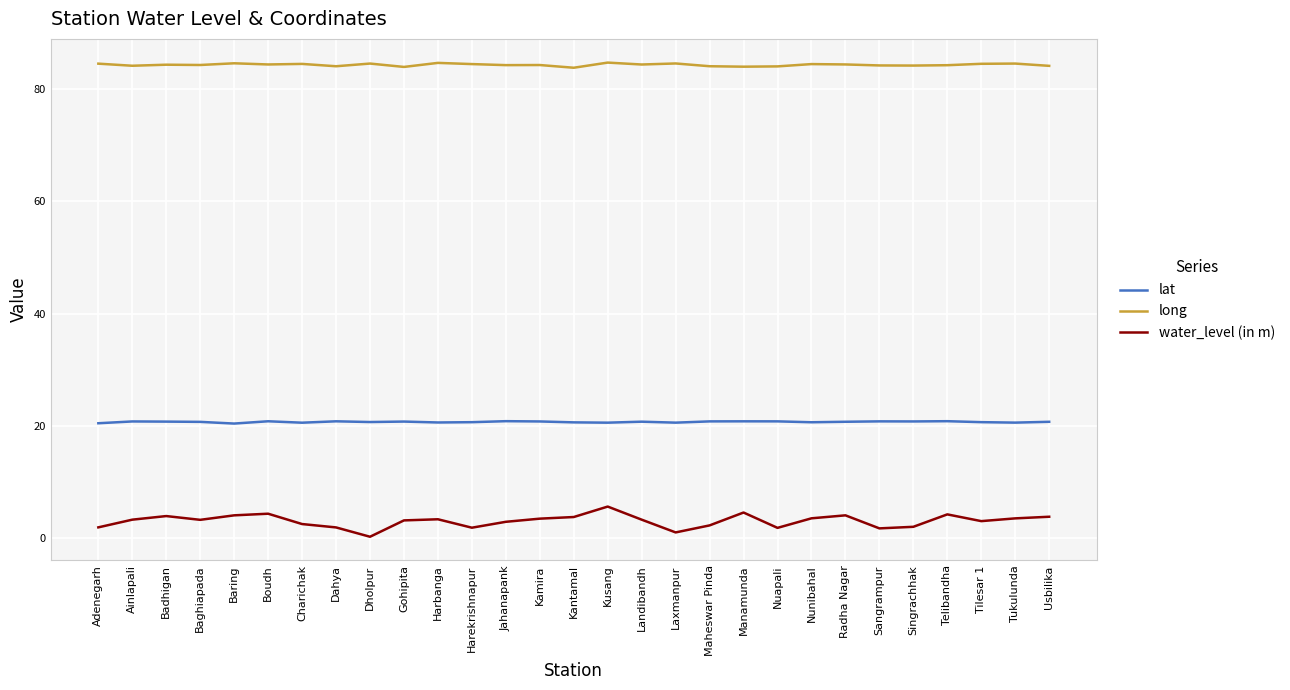

Is it true that long equals 26.6 at Boudh?

False